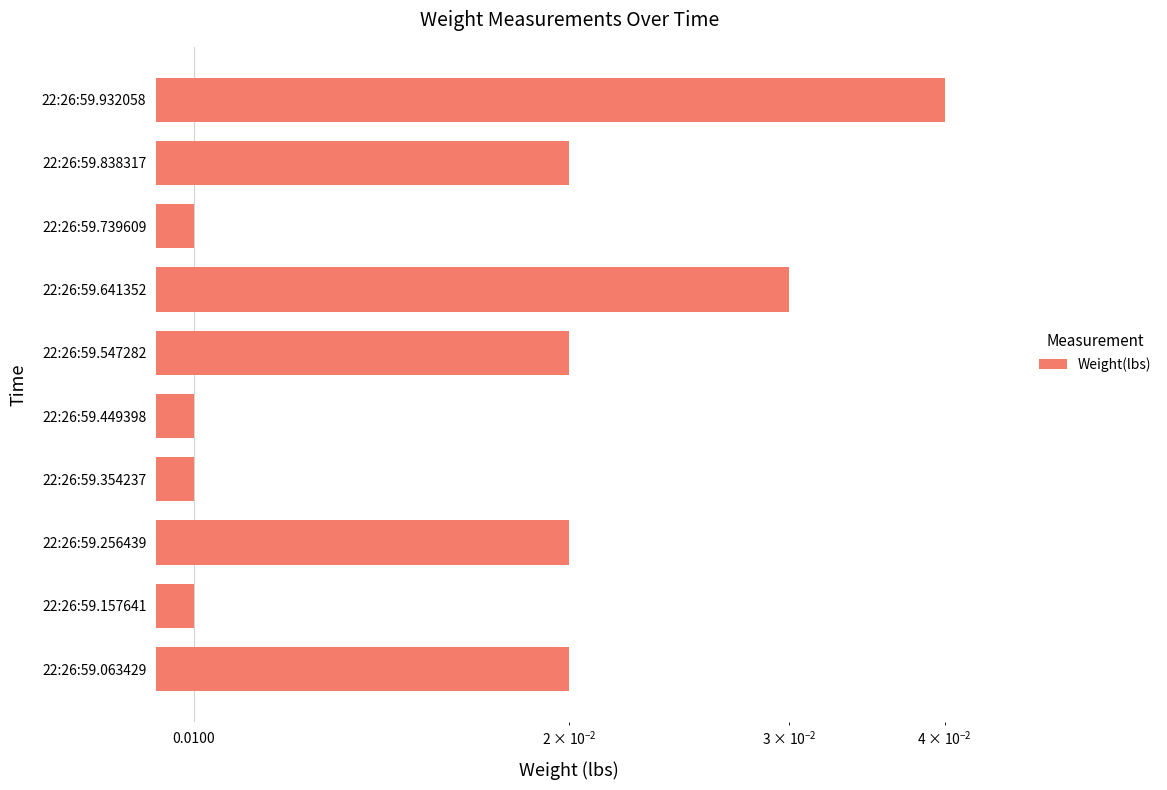

The value at 22:26:59.641352 is 0.0. True or false?

False